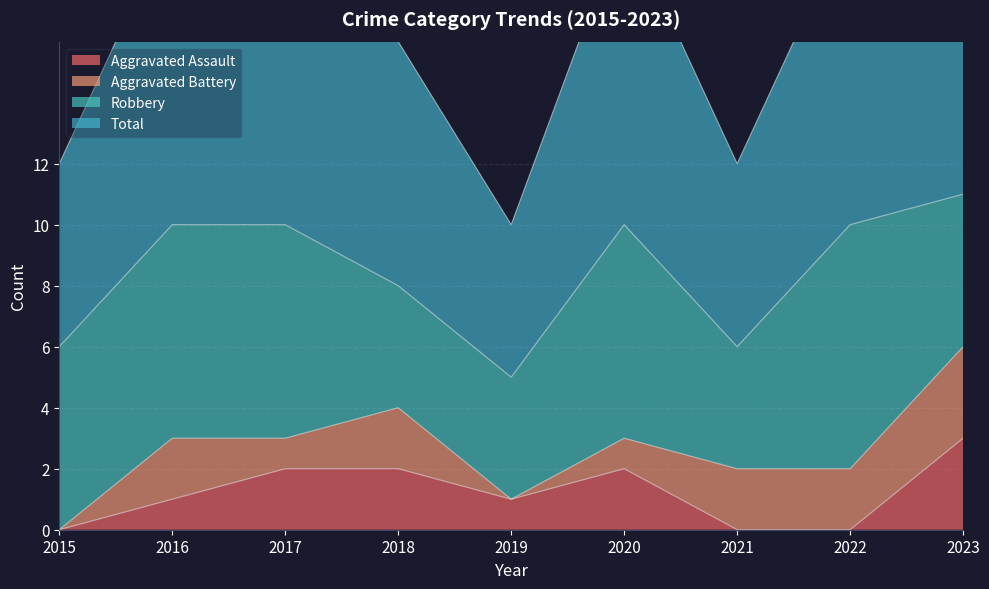

The value of Aggravated Assault at 2015 is 2. True or false?

False